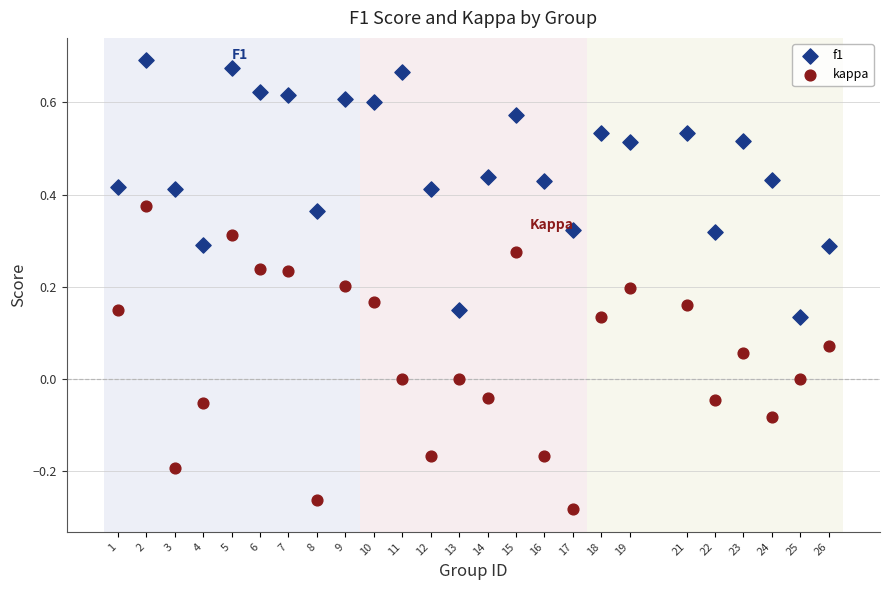

What is the X range (max minus min) for the scatter plot?

25.0